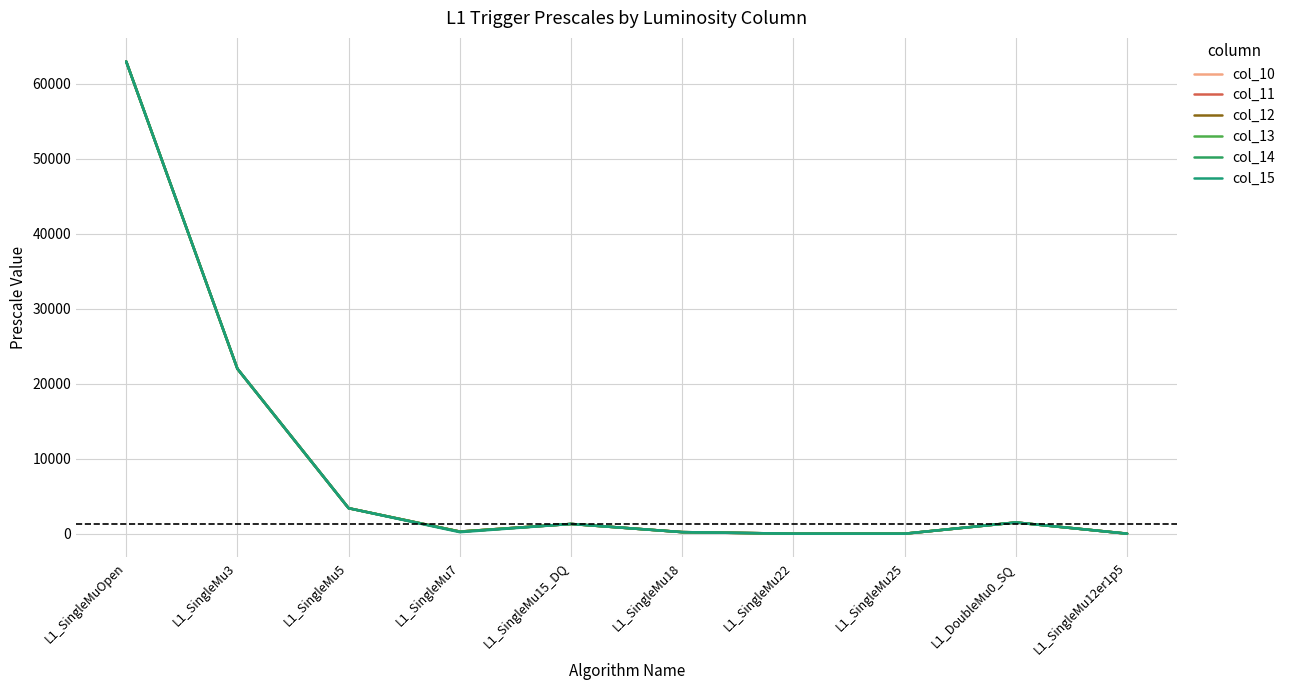

Reading left to right, list all the values displayed in this chart.

col_10: 63000	22000	3400	280	1300	210	1	1	1500	4
col_11: 63000	22000	3400	280	1300	210	1	1	1500	4
col_12: 63000	22000	3400	280	1300	210	1	1	1500	4
col_13: 63000	22000	3400	280	1300	210	1	1	1500	4
col_14: 63000	22000	3400	280	1300	210	1	1	1500	4
col_15: 63000	22000	3400	200	1300	210	1	1	1500	4